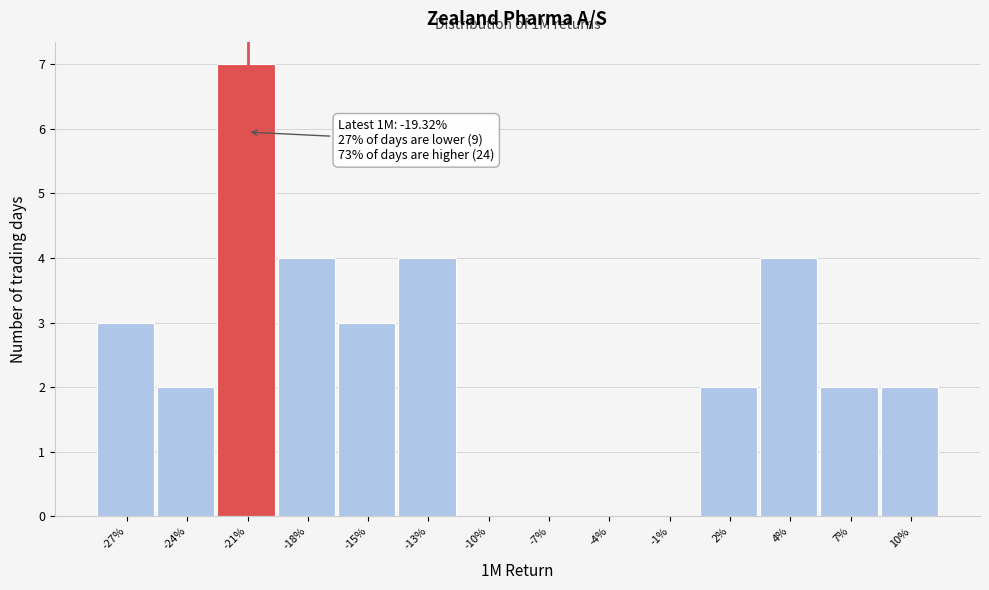

Reading left to right, what are all the values shown in this chart?

-27%=3	-24%=2	-21%=7	-18%=4	-15%=3	-13%=4	-10%=0	-7%=0	-4%=0	-1%=0	2%=2	4%=4	7%=2	10%=2